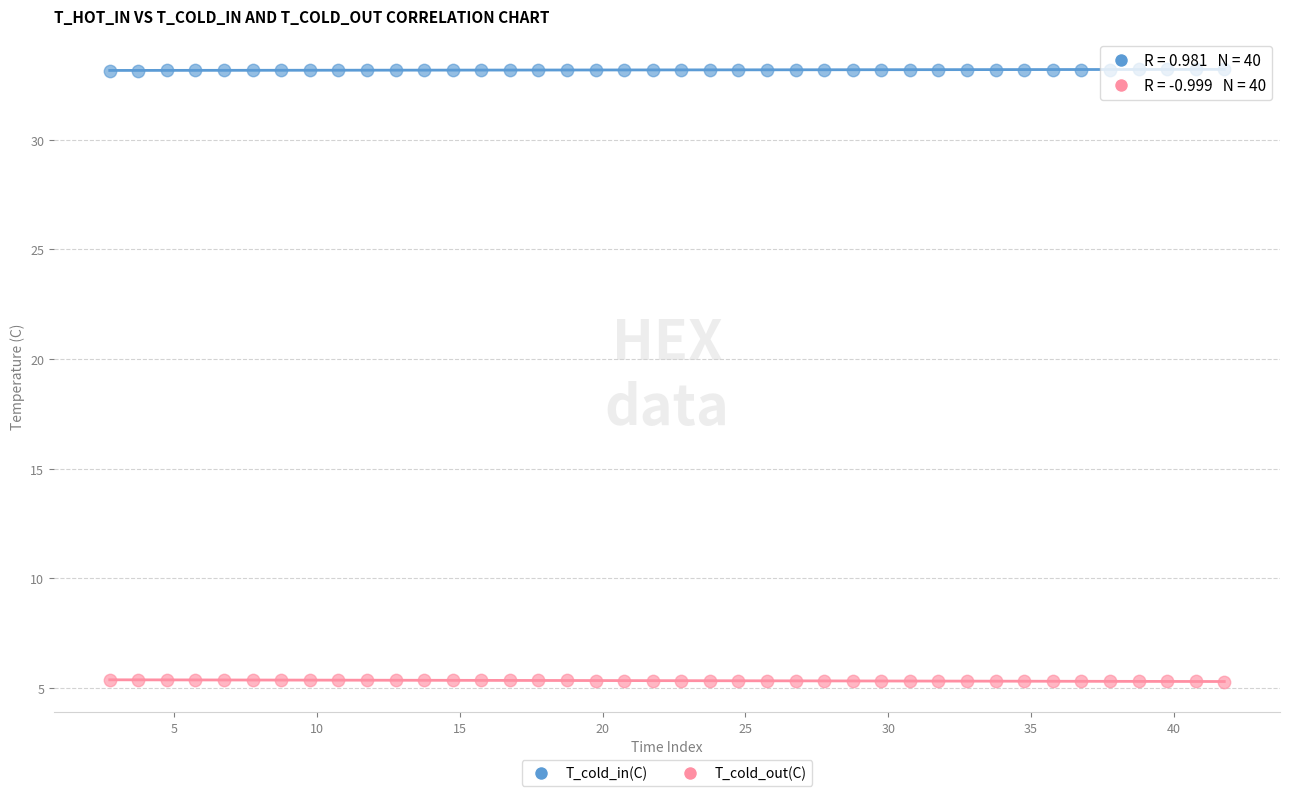

Which series reaches the maximum Y coordinate?

T_cold_in(C)